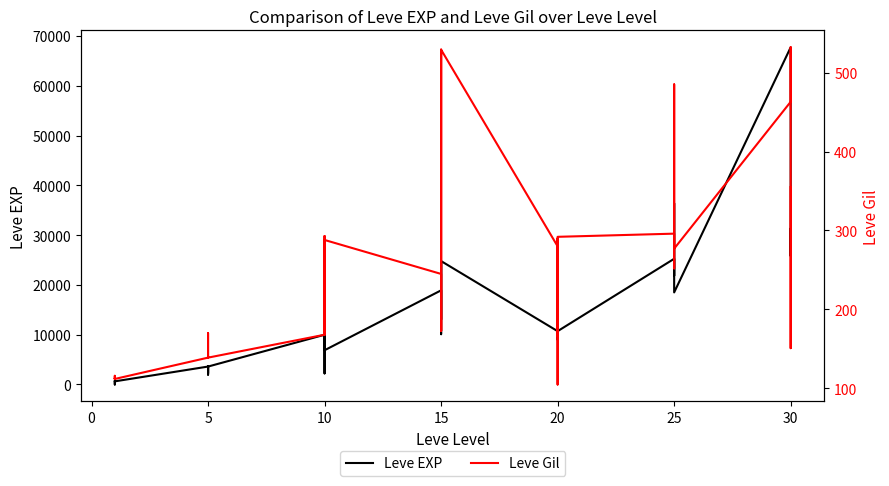

In Leve Gil, how many points are higher than both neighbors (excluding endpoints)?

12